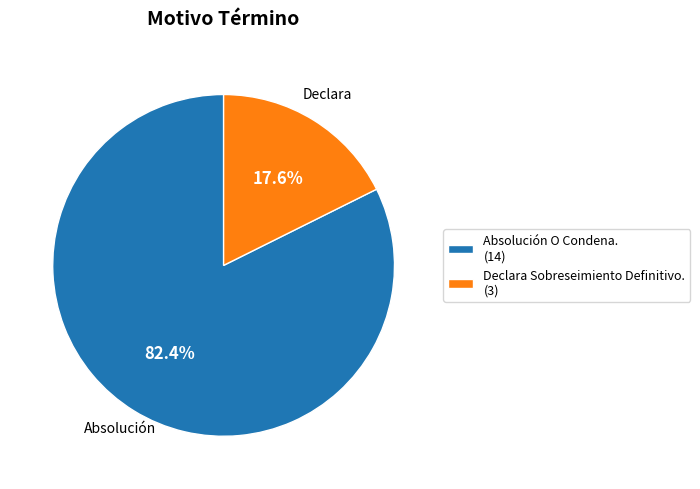

How many segments does this pie chart have?

2